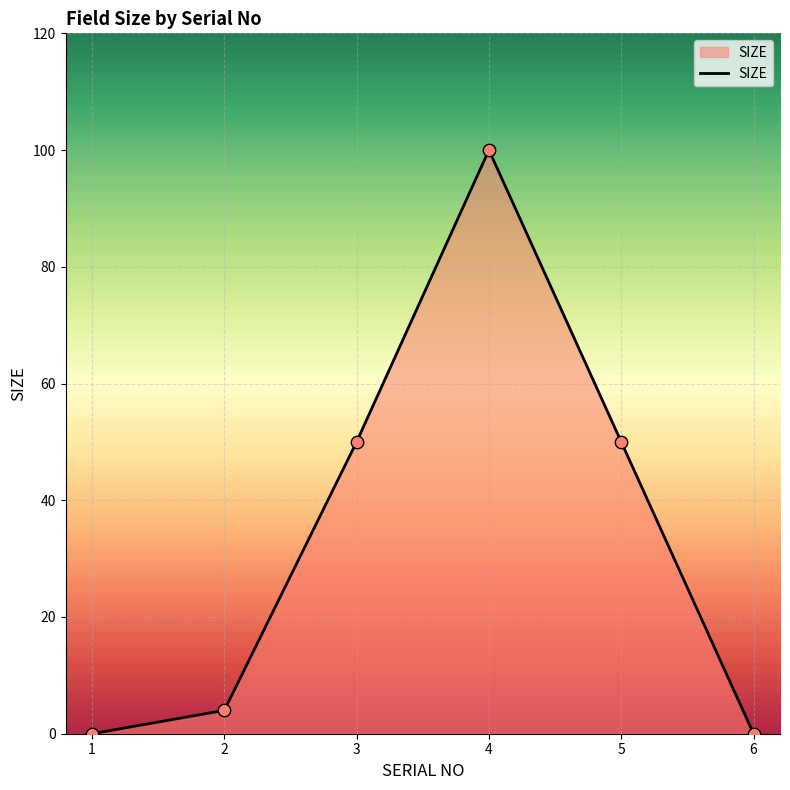

Between 4 and 1, which is larger?

4